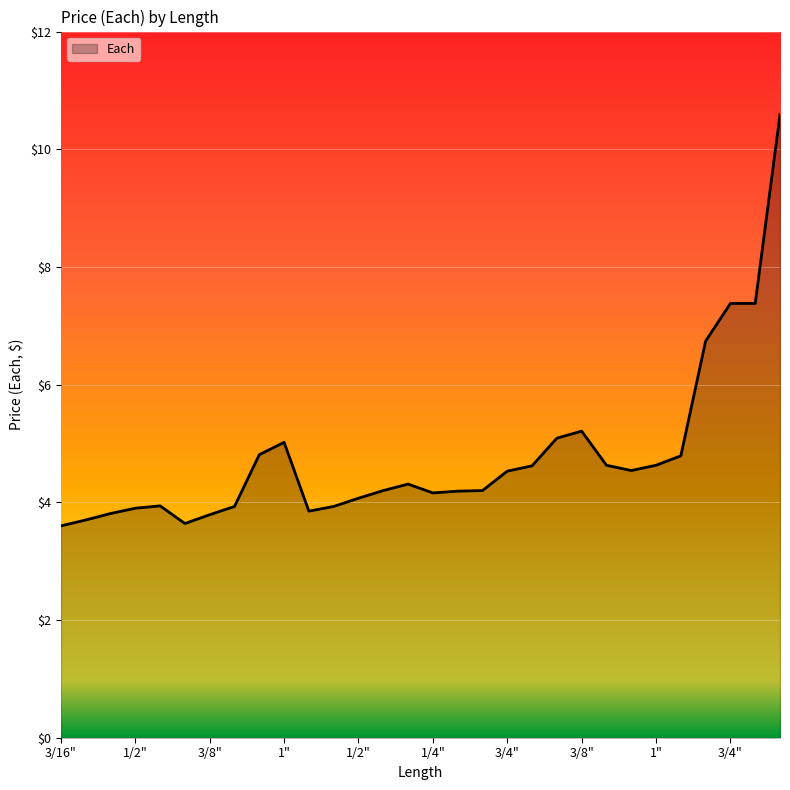

What is the smallest value displayed?

3.6